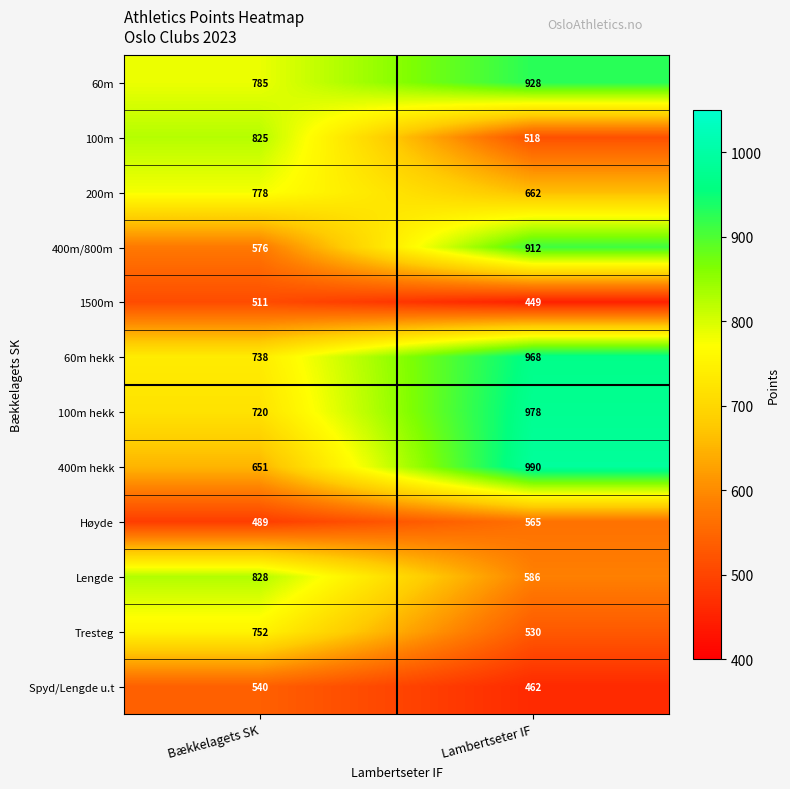

What is the sum of all Lengde values?

1414